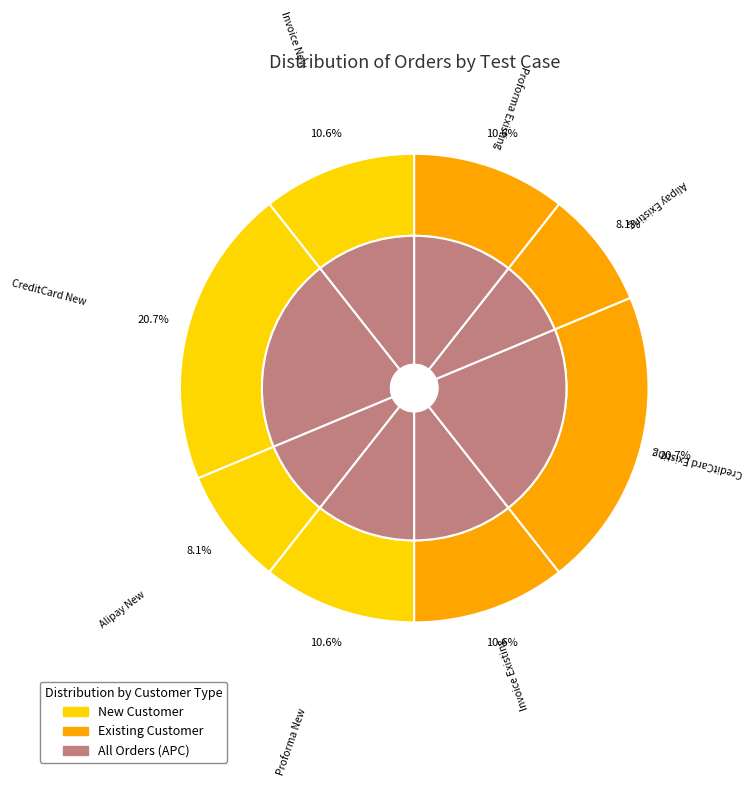

Count the number of slices in the pie.

8